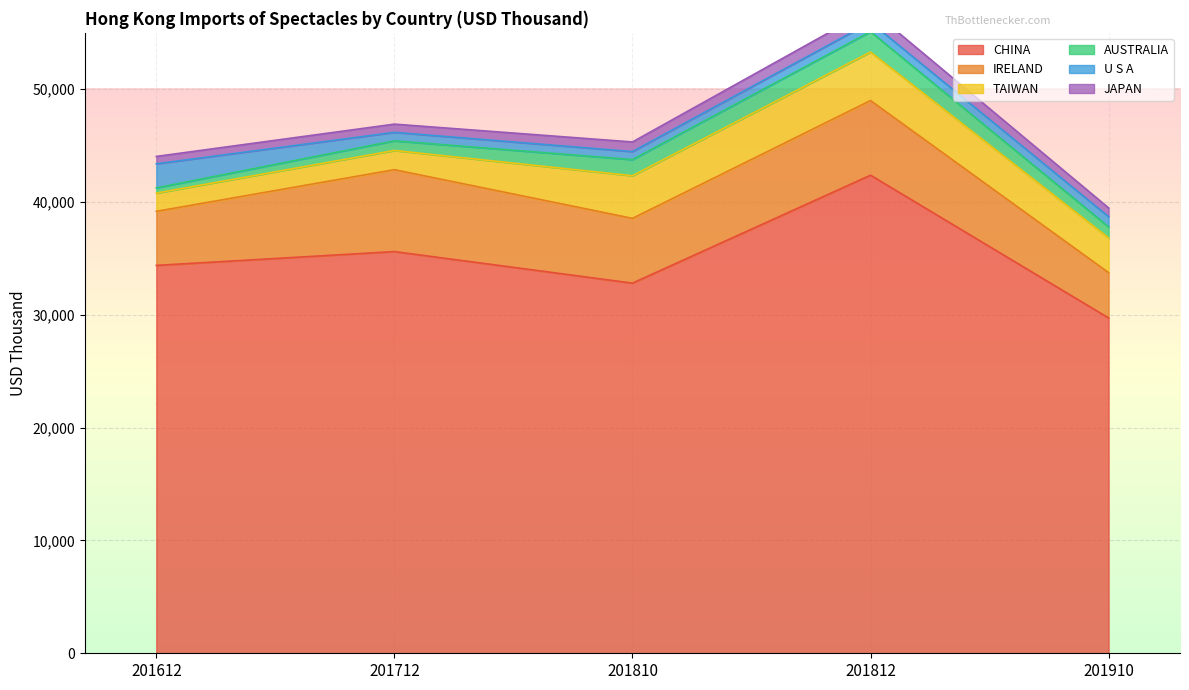

How many lines are shown in the chart?

6